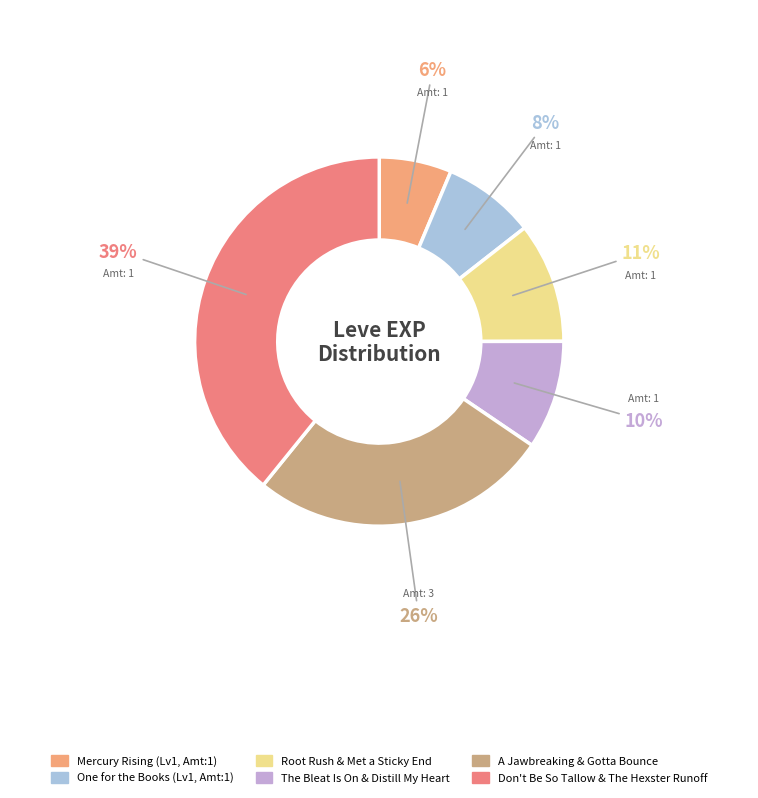

Is there any slice that represents more than half of the pie?

No